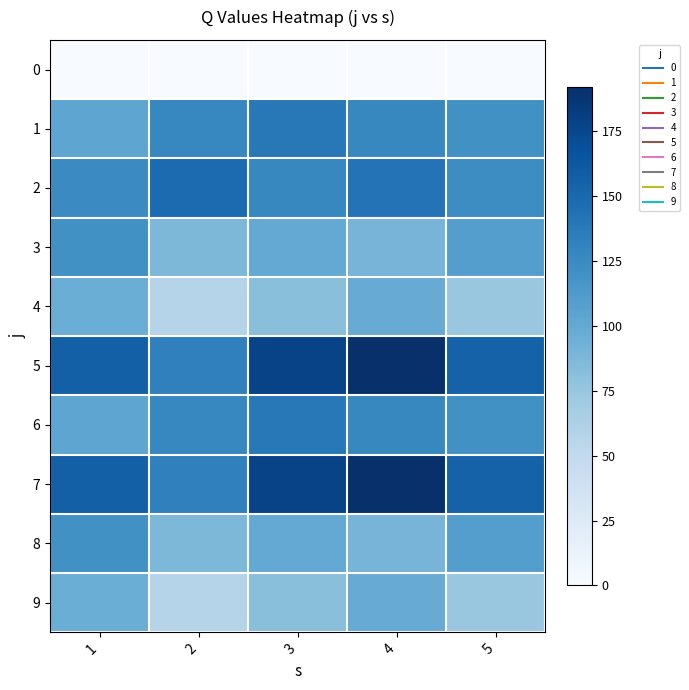

At which category is the sum across all series the highest?

4